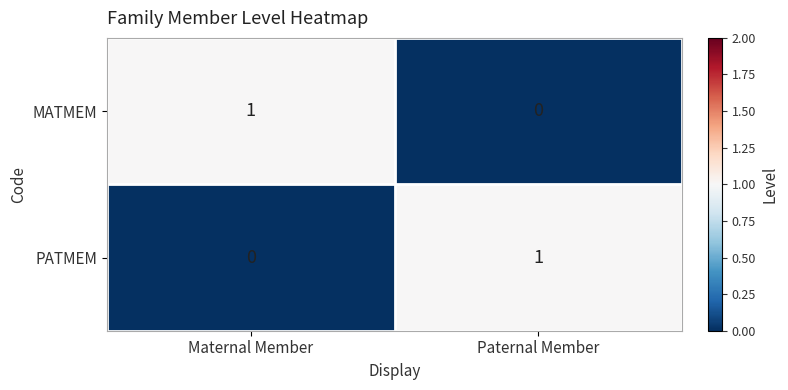

At Maternal Member, list the series in order from smallest to largest.

PATMEM, MATMEM